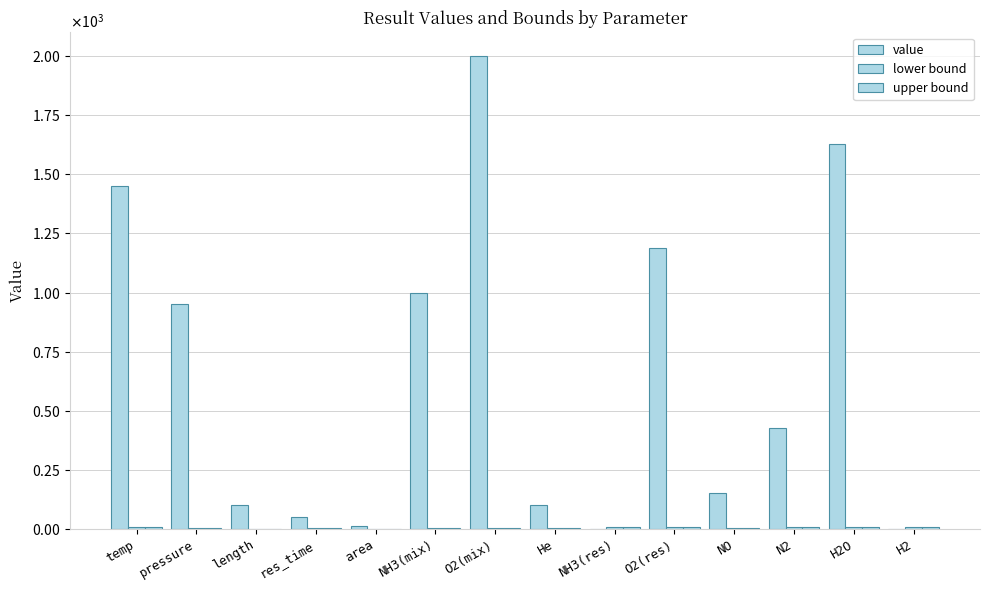

What is the value of the lower bound bar at the 14th from the left?

10.0